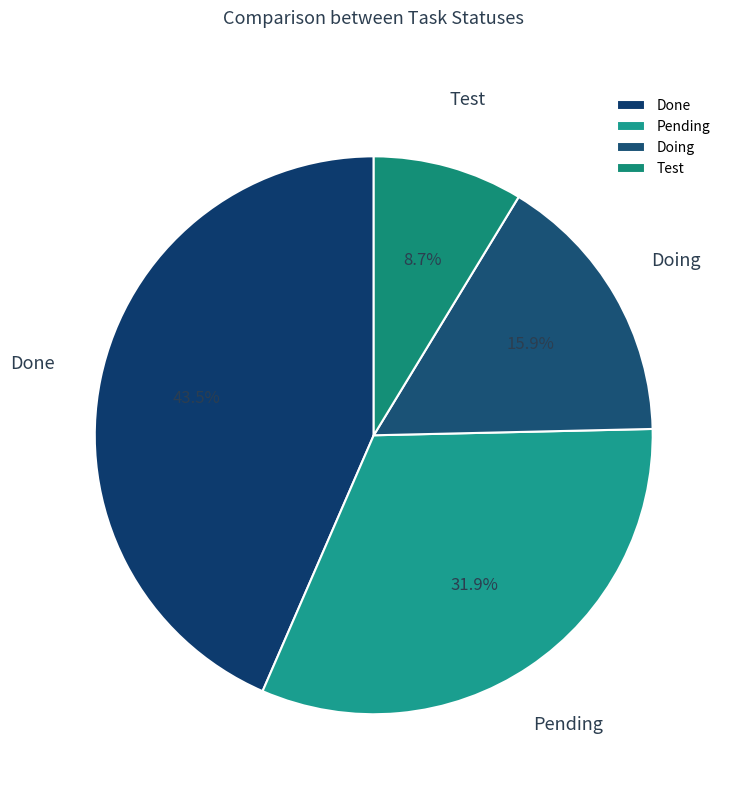

Do Done and Test together represent more than half of the pie?

Yes